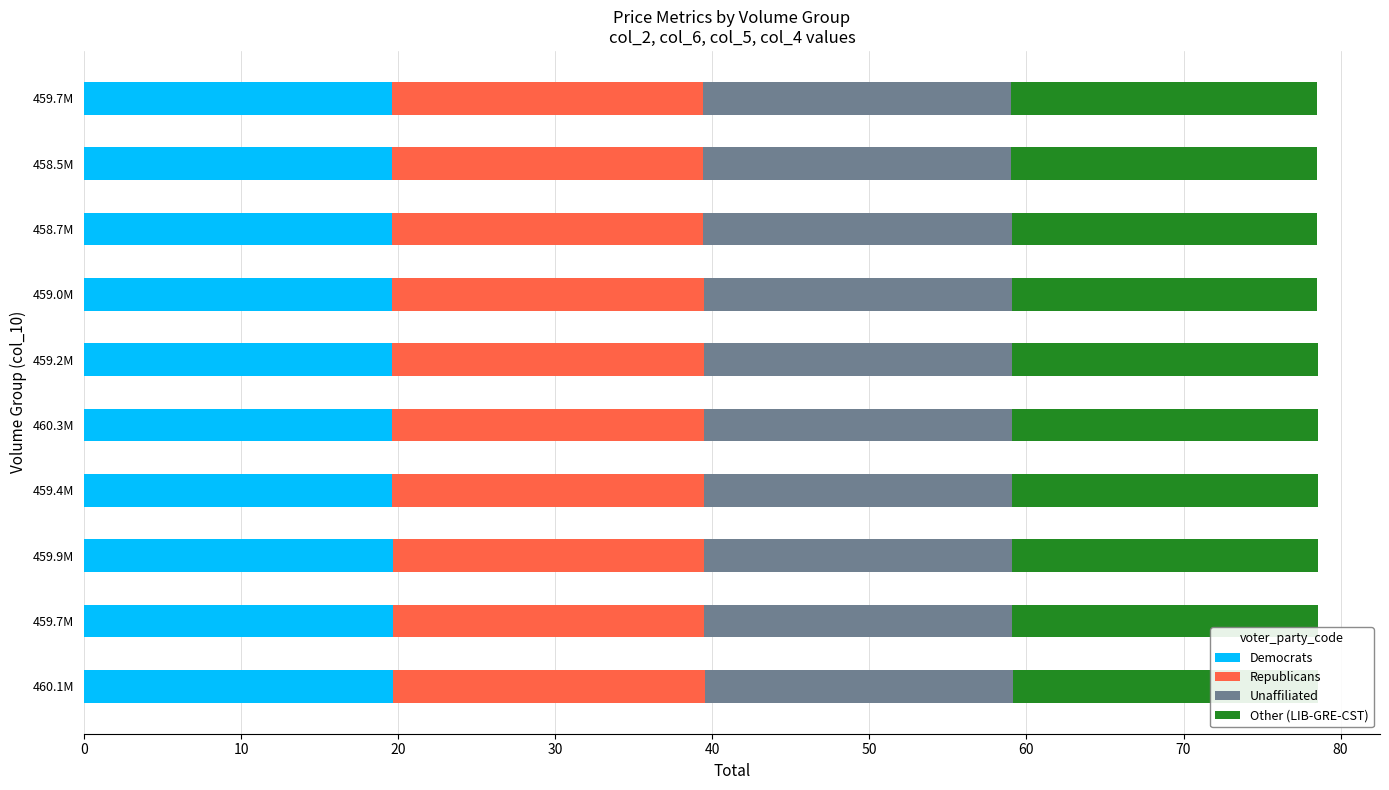

Is it true that Republicans equals 0.7 at 0?

False